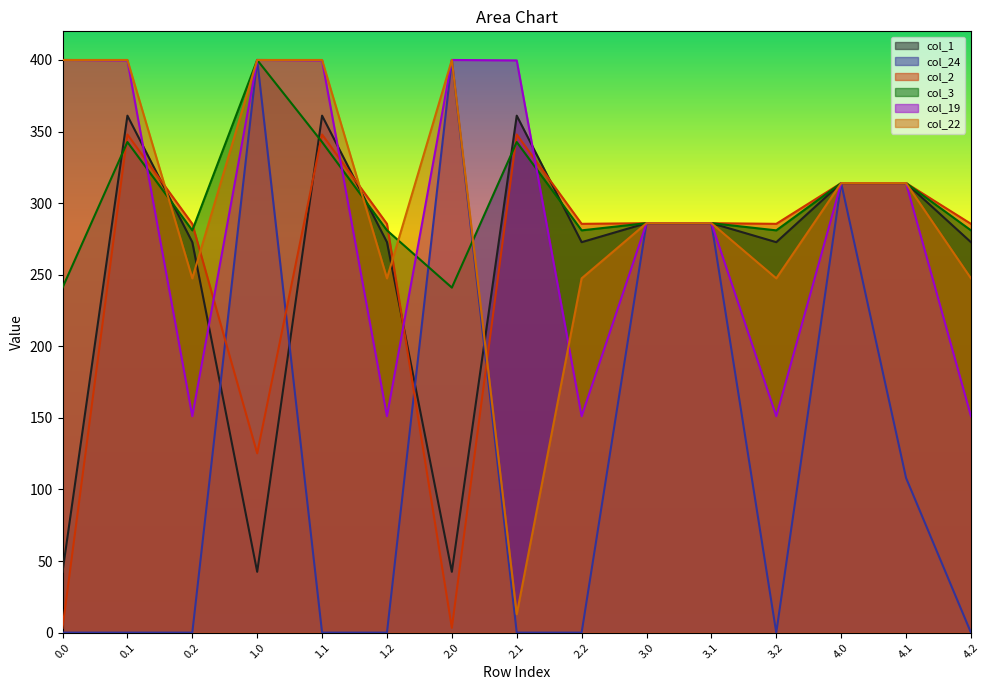

Read the col_2 value at 0.1.

347.9